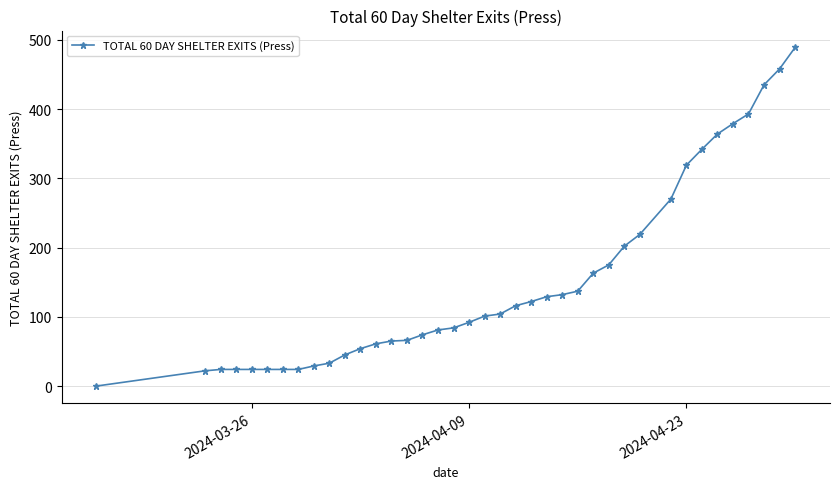

Count the number of data series in this chart.

1